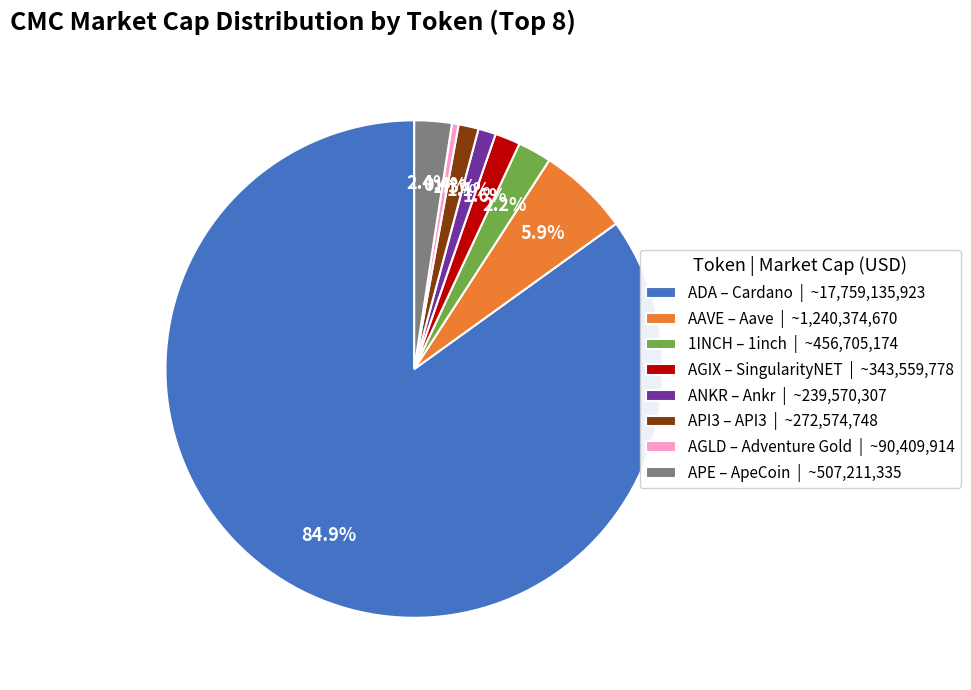

What is the smallest slice in the pie chart?

AGLD – Adventure Gold | ~90,409,914